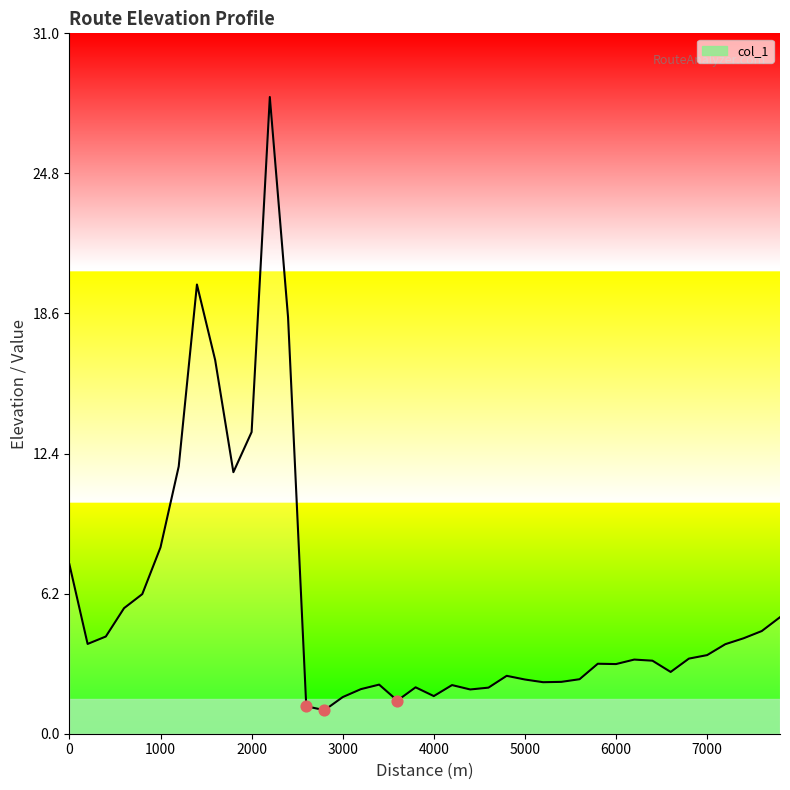

What is the difference between the maximum and minimum values?

27.2